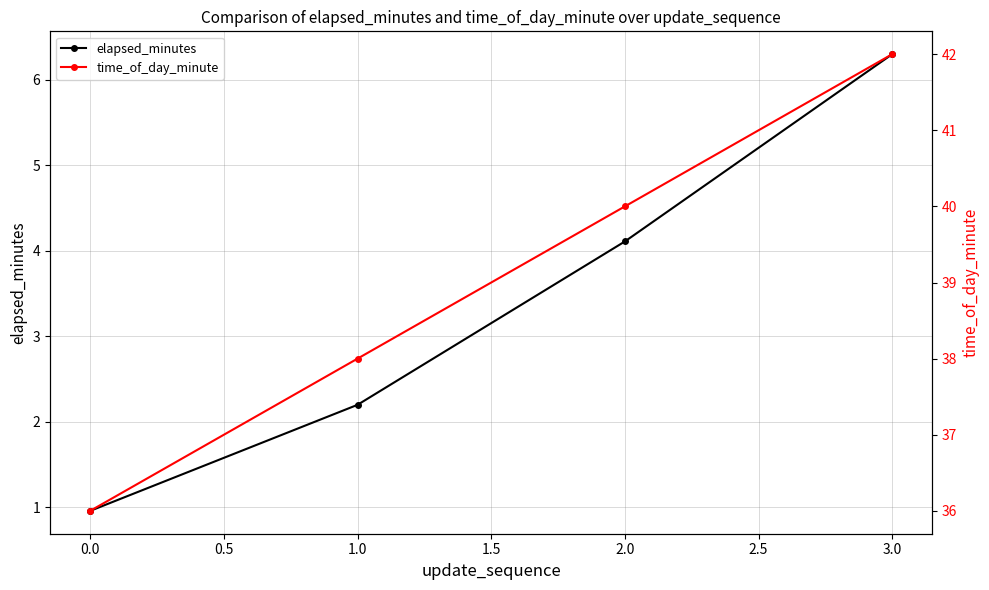

What are all the series names shown in the legend?

elapsed_minutes, time_of_day_minute